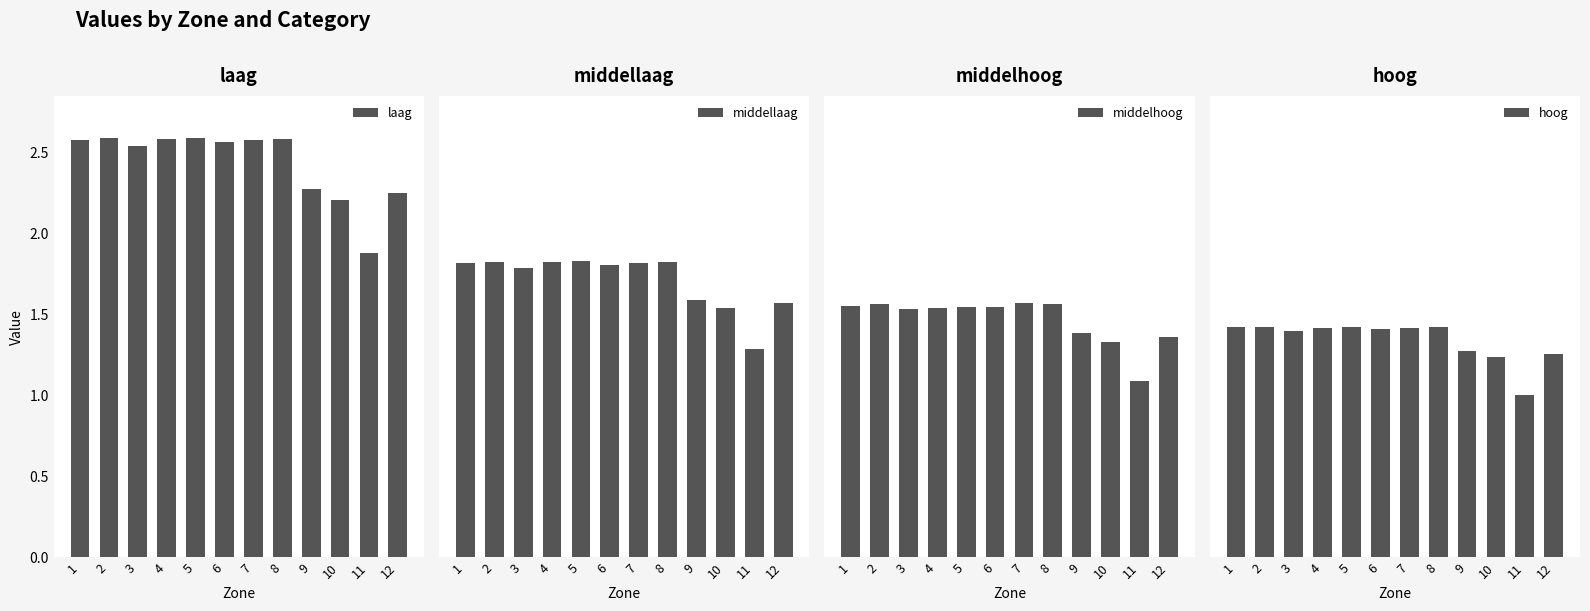

True or false: middellaag has a value of 0.5 at 5.

False